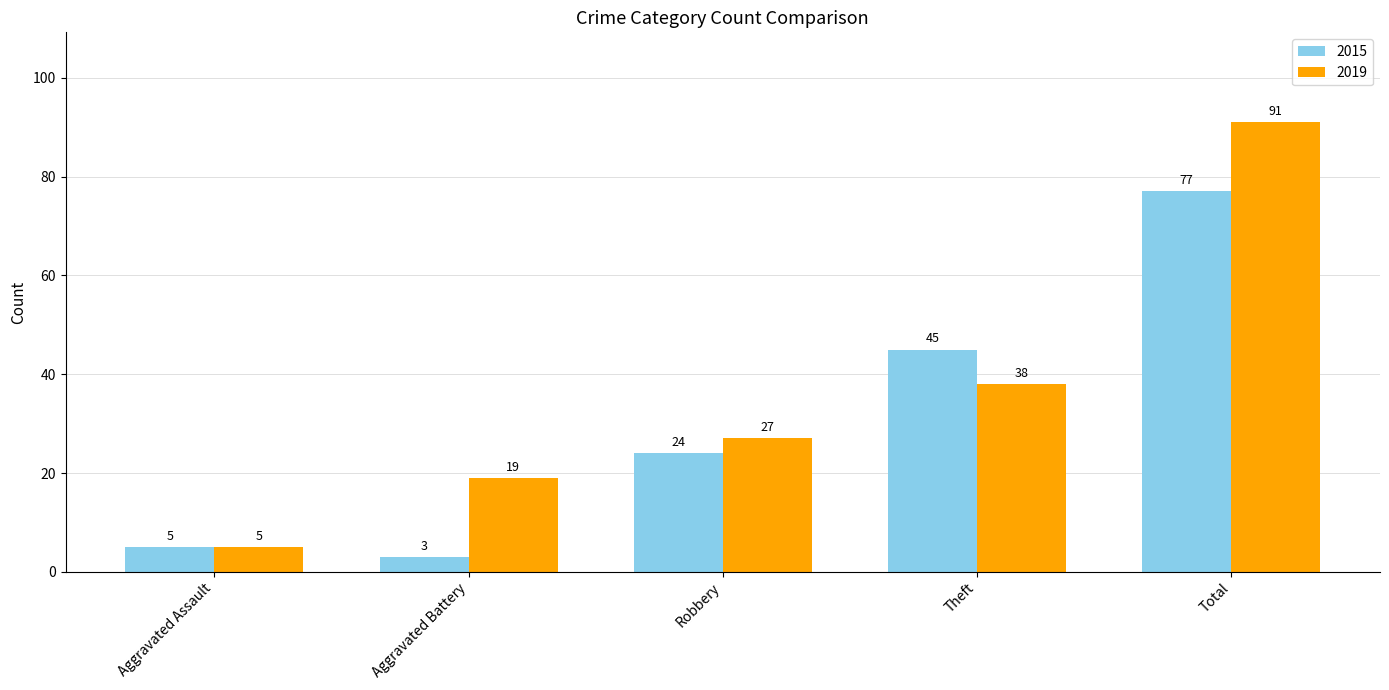

How many data points does each series have?

5